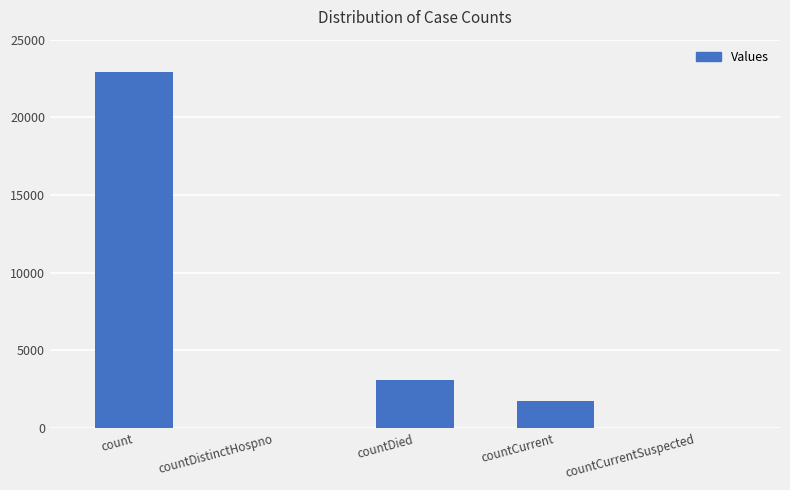

What is the sum of all values?

27725